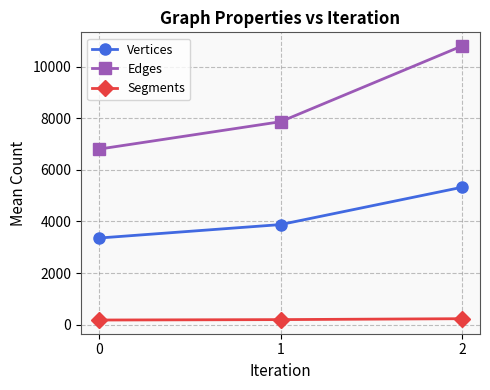

What is the sum of the Segments values at 1 and 2?

423.5